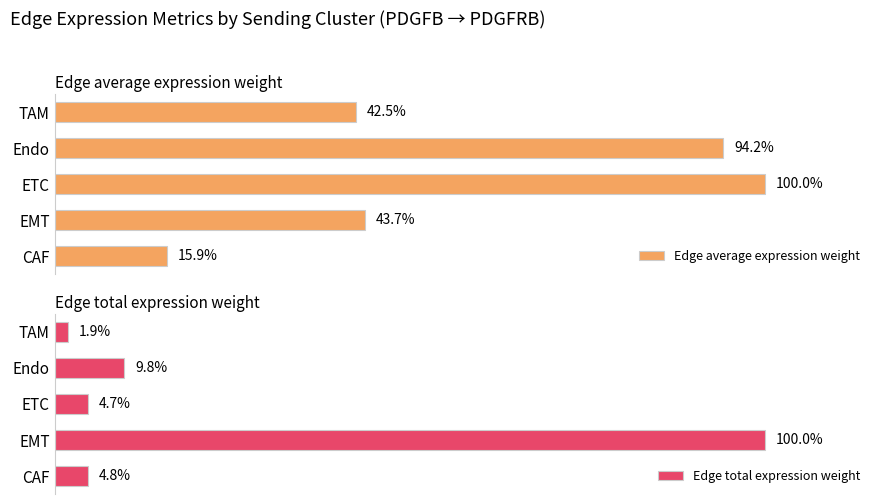

What is the value of the Edge total expression weight bar at the 1st from the left?

4.8